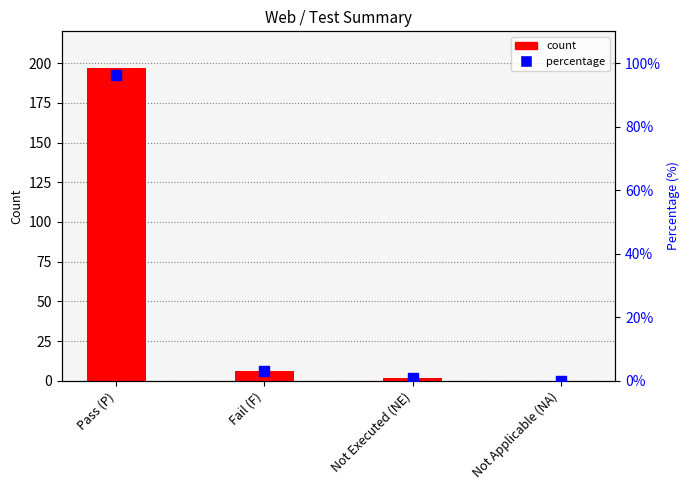

What is the total value across all series at Not Executed (NE)?

3.0